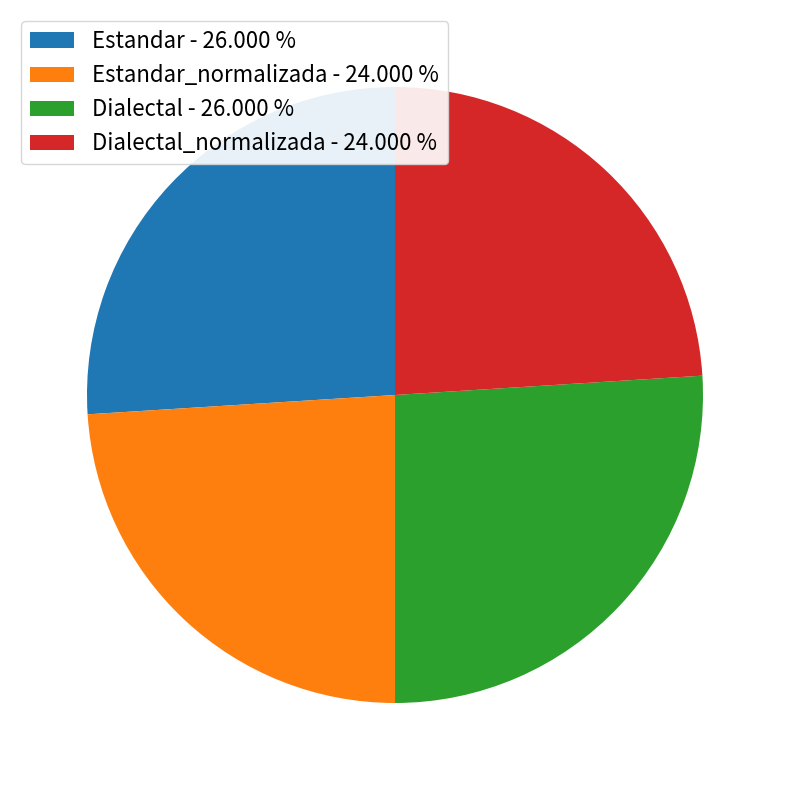

Approximately how many times larger is the value at Estandar - 26.000 % compared to Dialectal - 26.000 %?

1.0